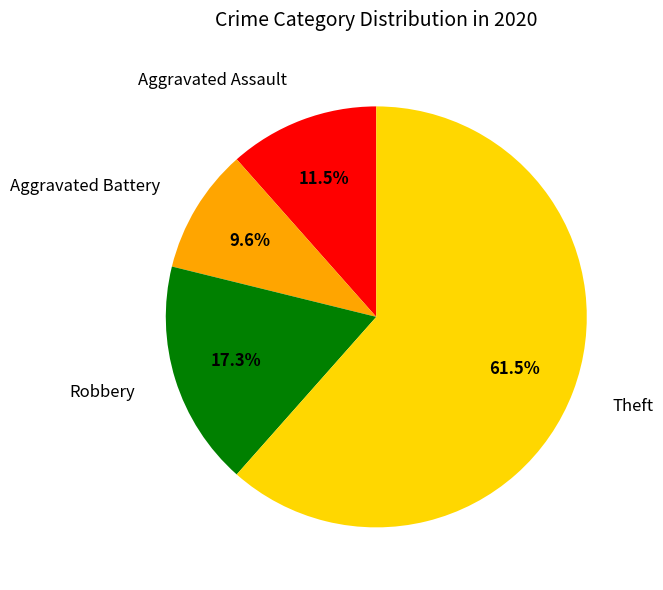

Is the sum of Theft and Aggravated Battery greater than half?

Yes